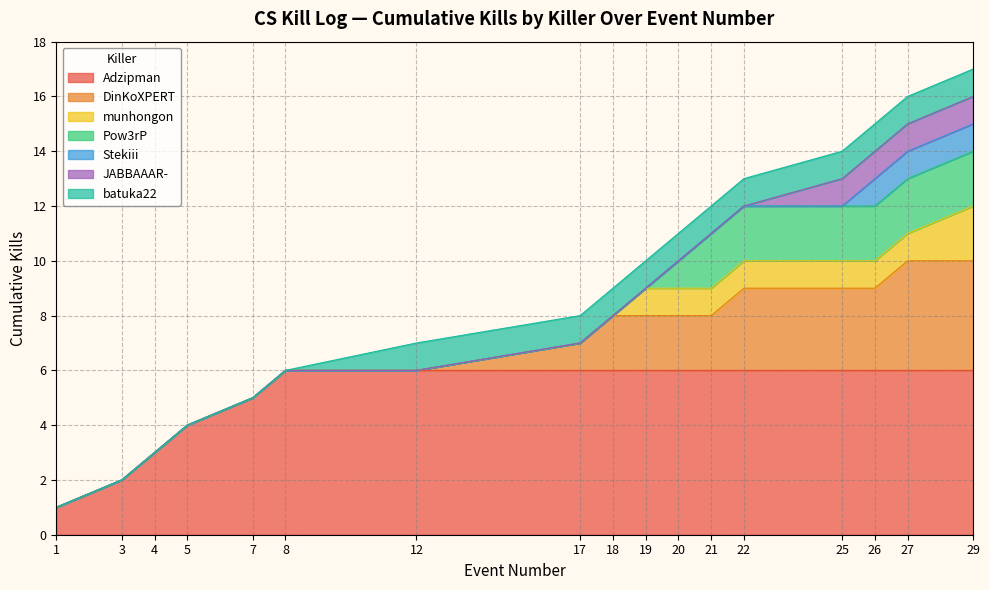

At which label is the value closest to 9?

18